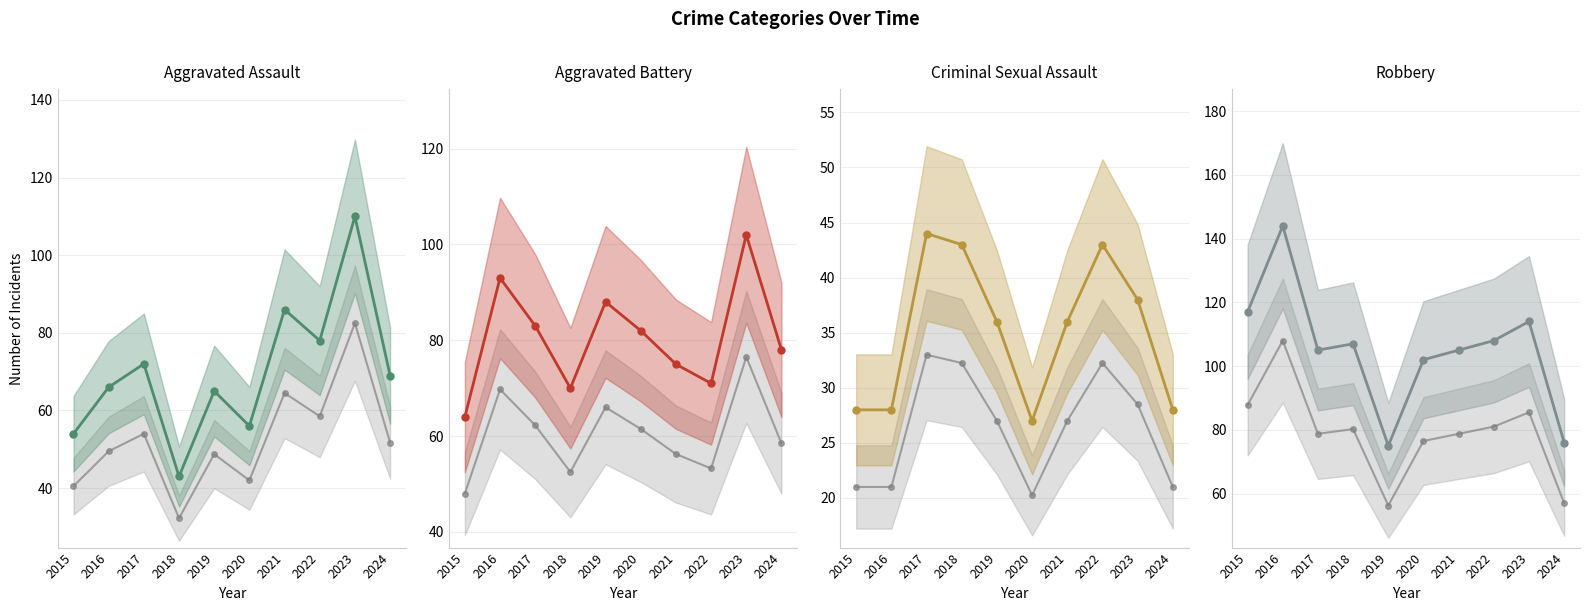

Reading right to left, transcribe all the data shown in this chart.

Aggravated Assault: 69	110	78	86	56	65	43	72	66	54
Aggravated Battery: 78	102	71	75	82	88	70	83	93	64
Criminal Sexual Assault: 28	38	43	36	27	36	43	44	28	28
Robbery: 76	114	108	105	102	75	107	105	144	117